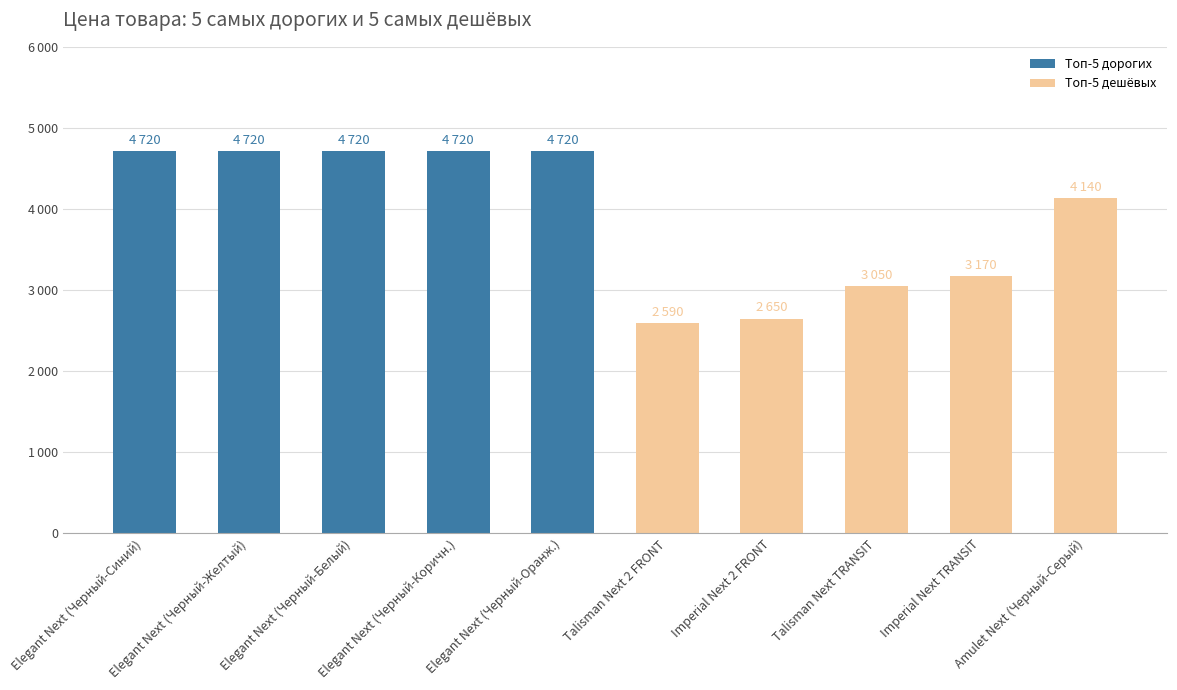

What is the sum of all Топ-5 дорогих values?

23600